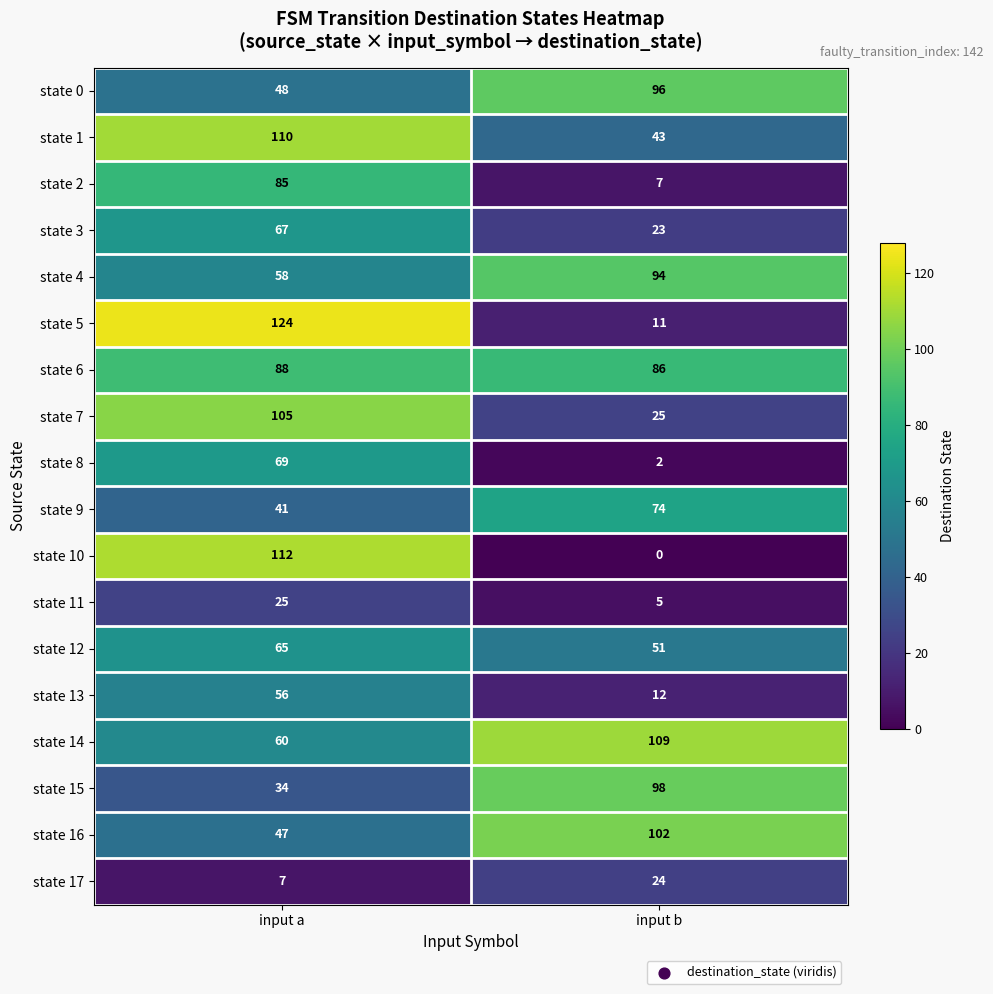

What is the difference between the state 14 values at input b and input a?

49